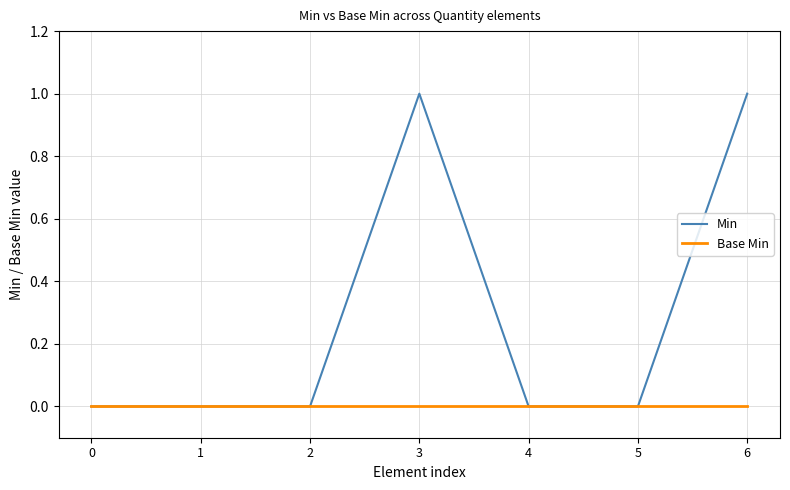

Which series has the largest total across all categories?

Min